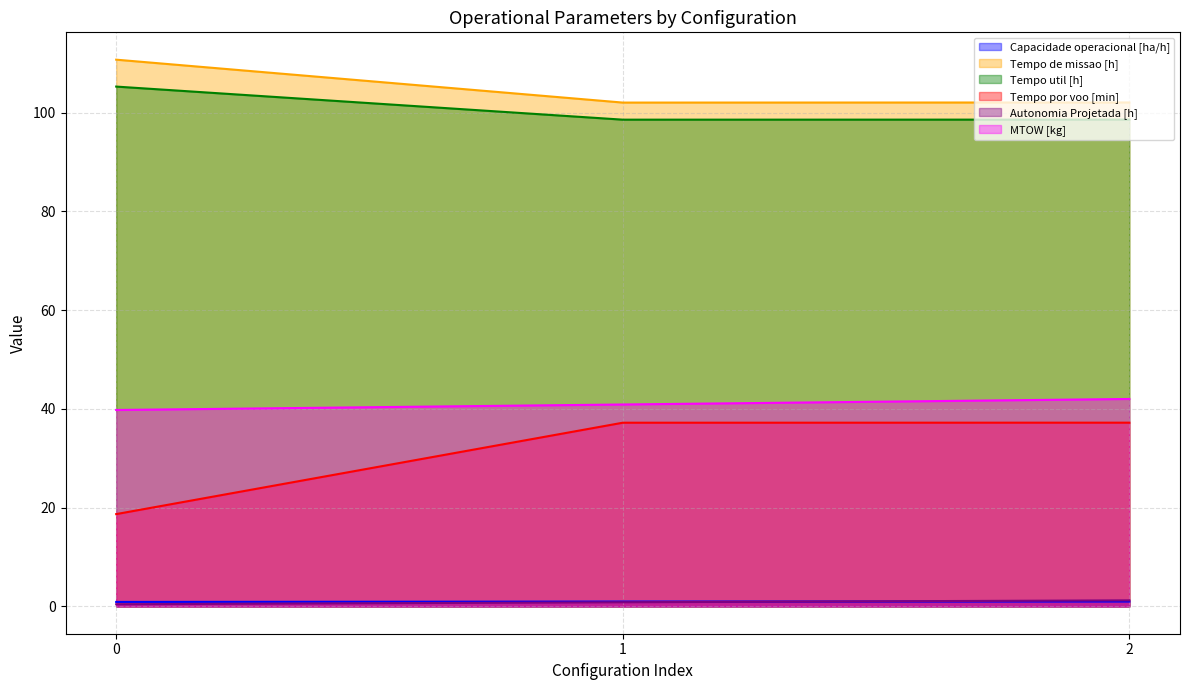

What is the value of the Capacidade operacional [ha/h] point at the 2nd from the left?

1.0